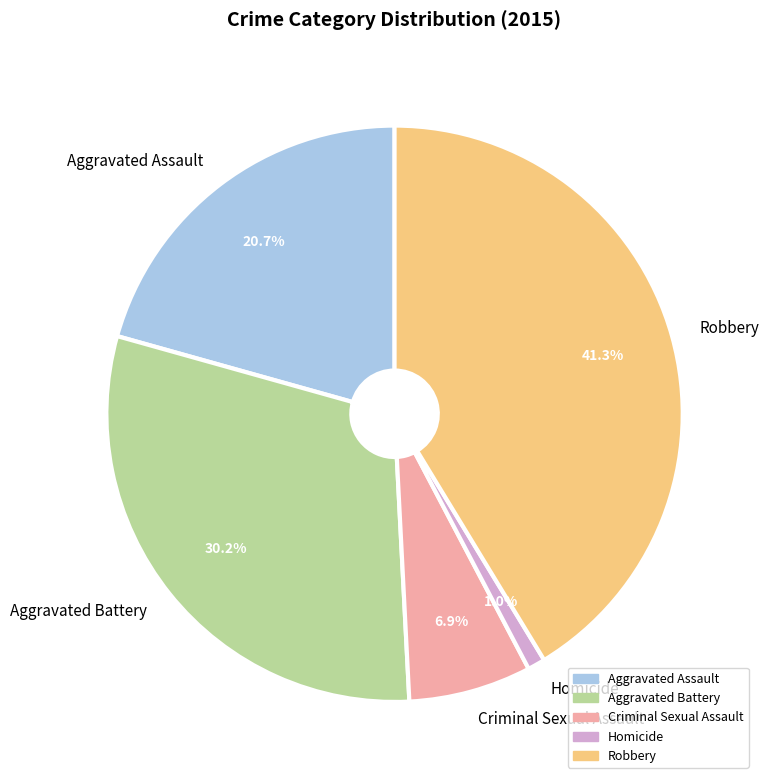

Which category has the smallest portion of the pie?

Homicide